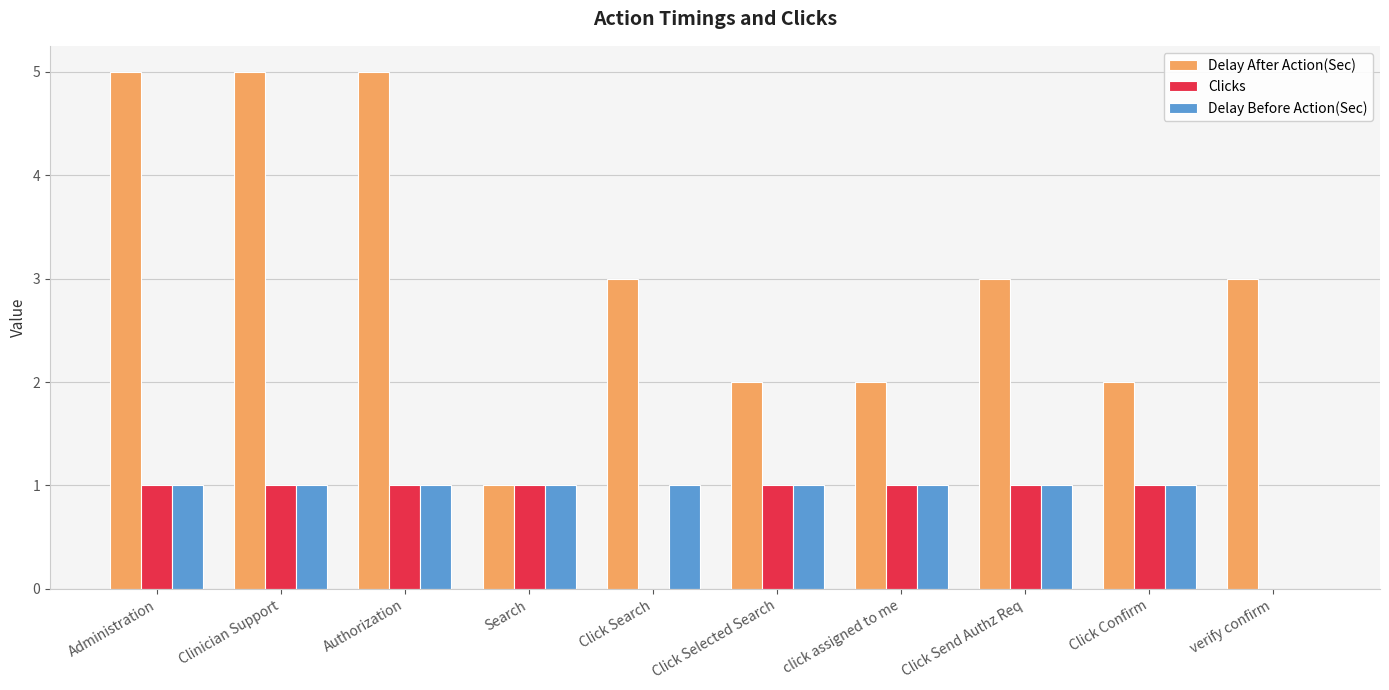

What is the total value across all series at Click Send Authz Req?

5